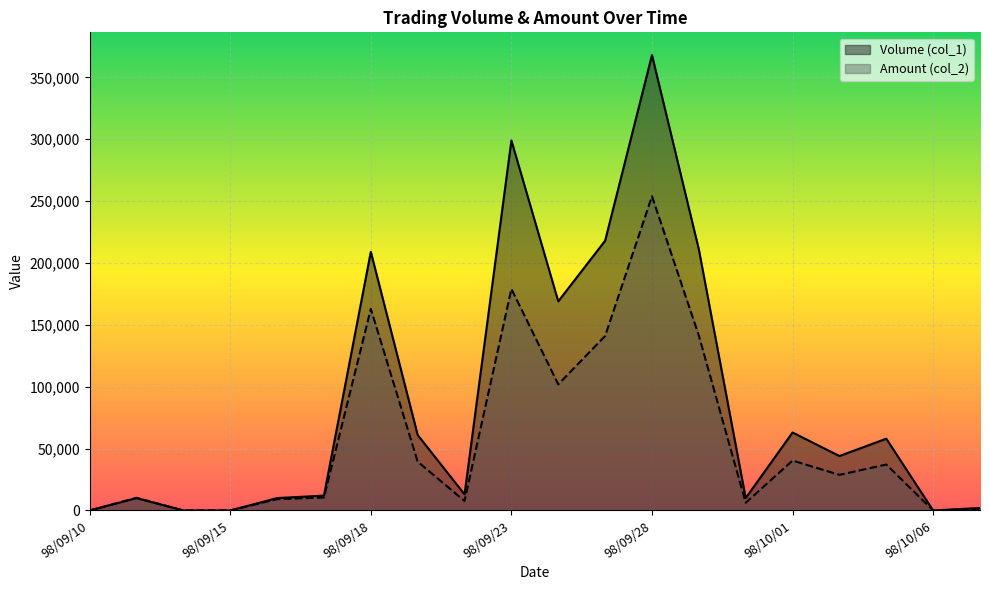

What is the difference between the highest and lowest values at 98/10/05?

20880